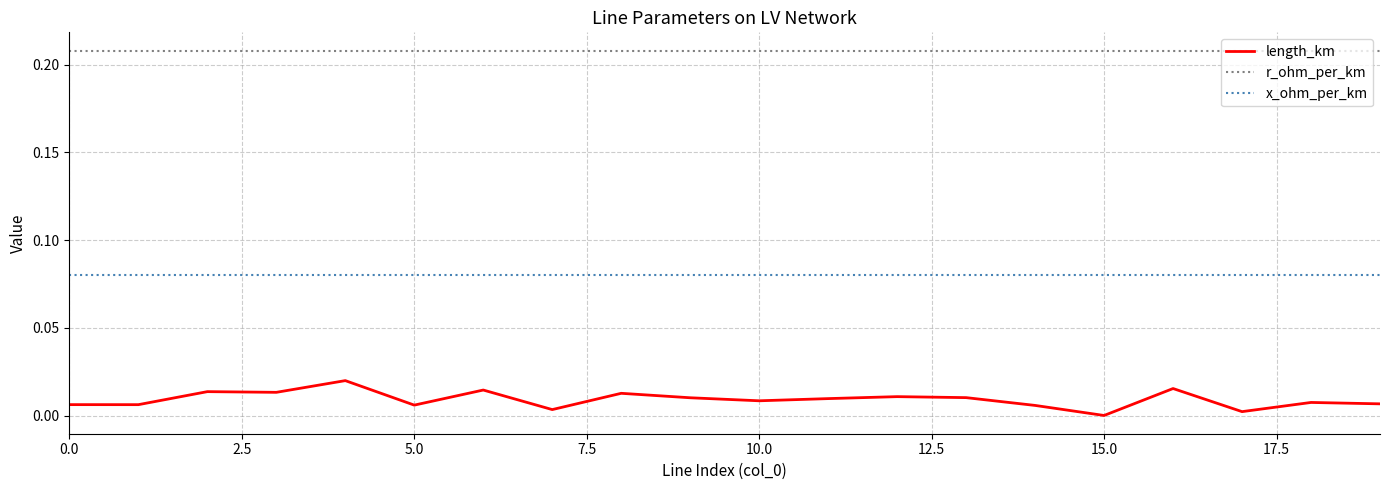

Which series has the largest range (max minus min)?

length_km